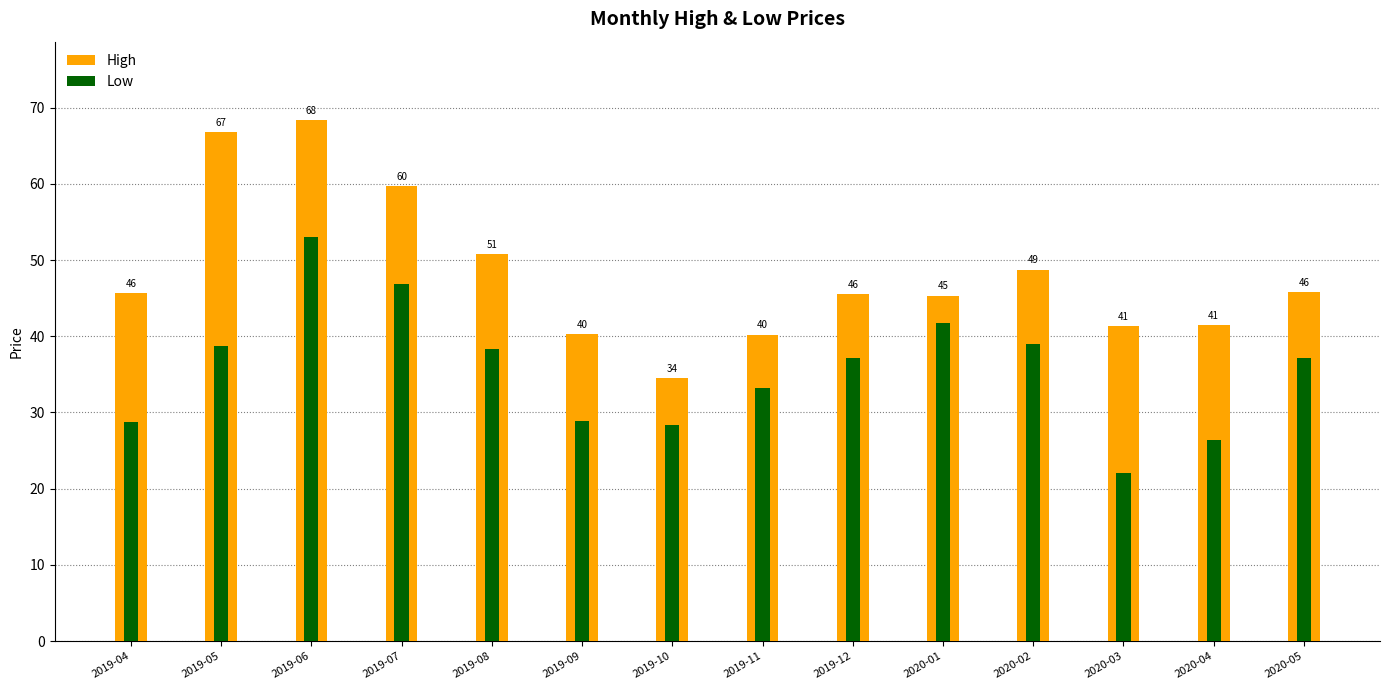

How many data points in Low are above 37?

8